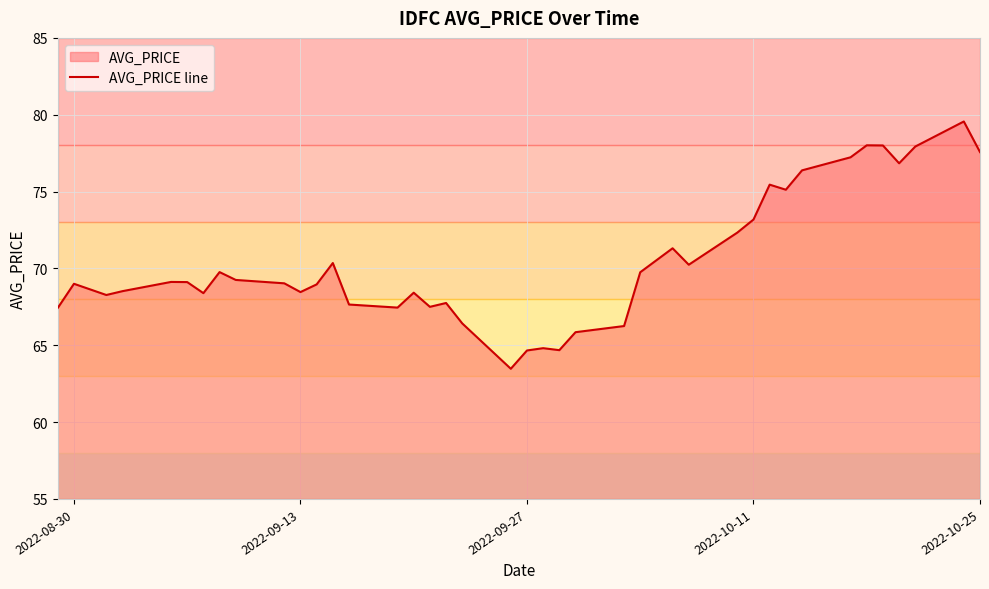

What is the value of the 19th point from the left?

66.4